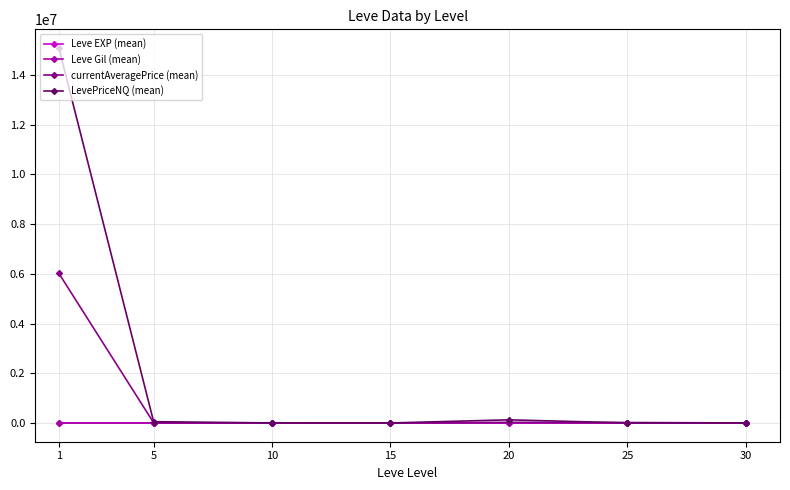

Which series has the widest spread of values?

LevePriceNQ (mean)